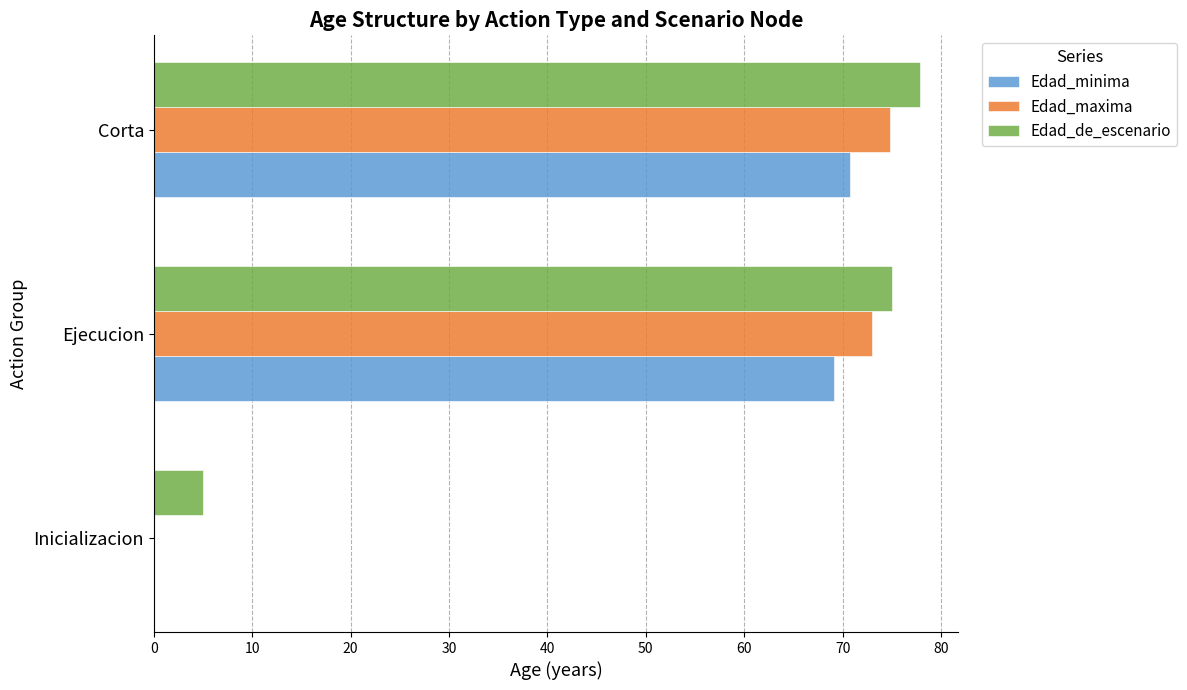

Which series changed the most between Inicializacion and Corta?

Edad_maxima